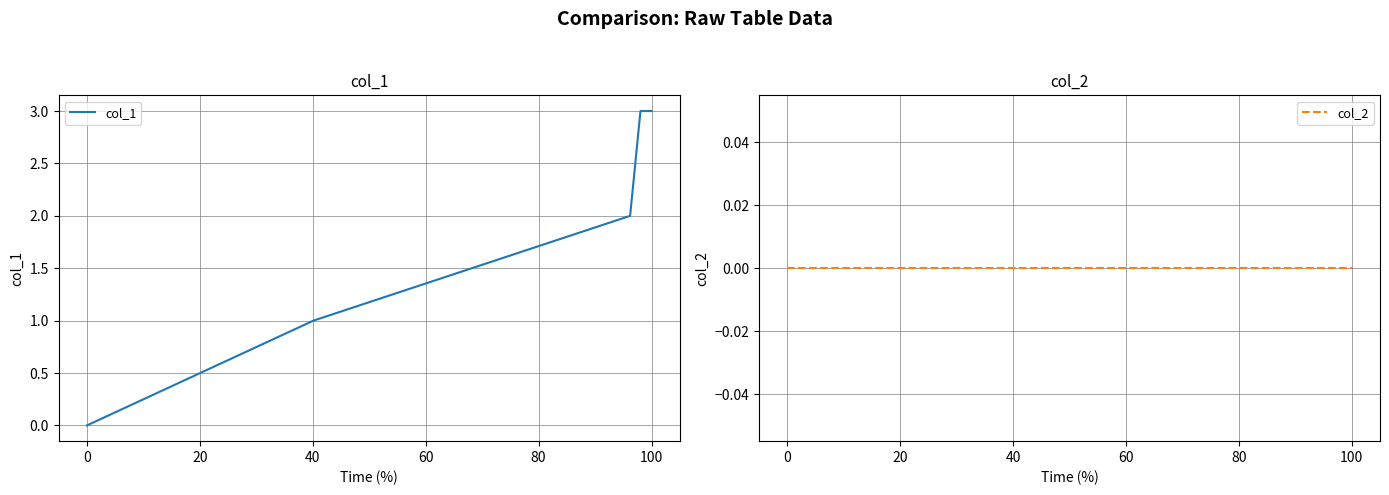

Is it true that col_1 equals 3 at 20?

False